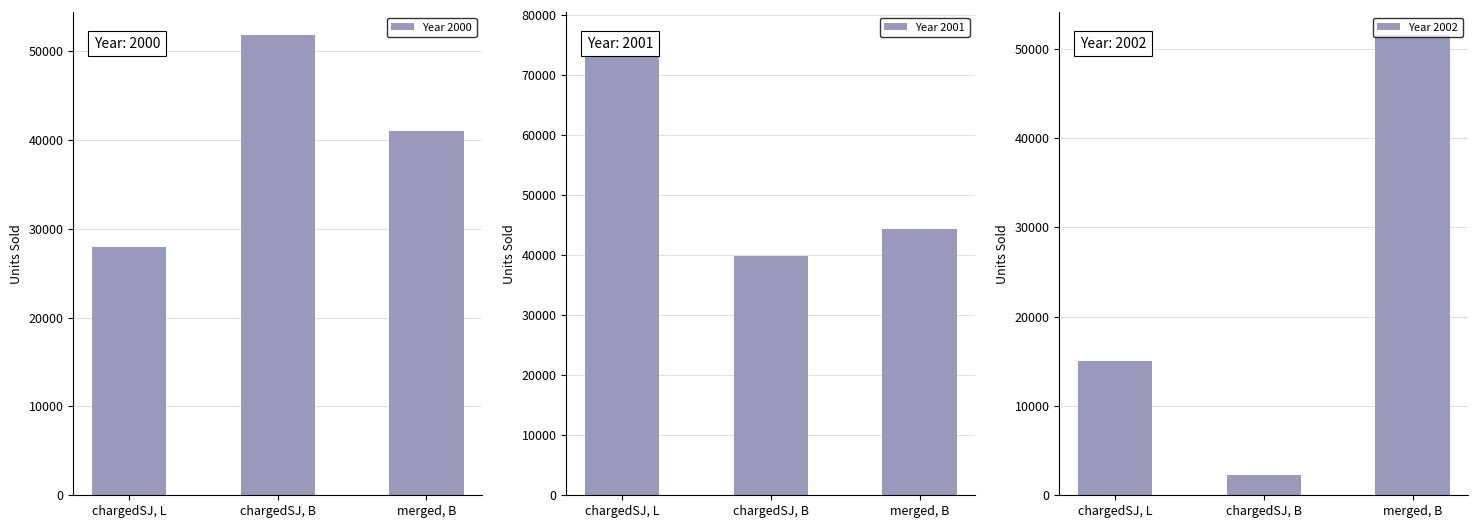

Which series has the widest spread of values?

Year 2002